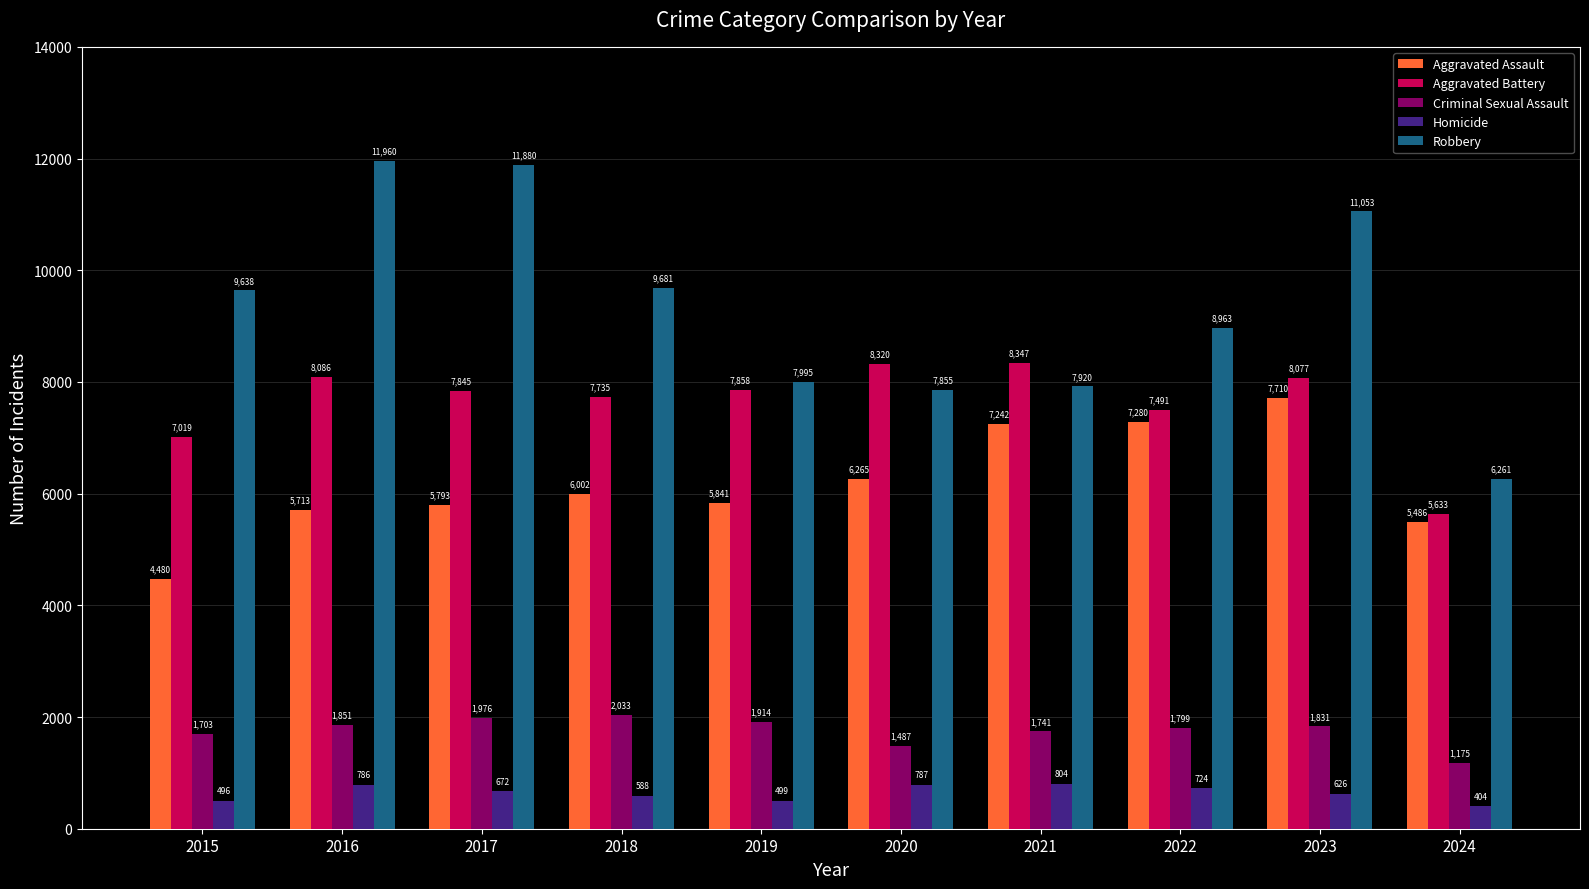

True or false: Aggravated Assault has a value of 7497 at 2024.

False